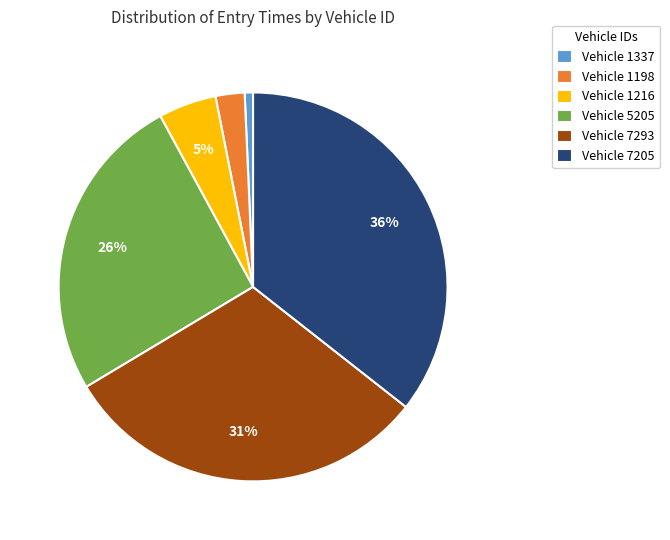

Combined, do Vehicle 1198 and Vehicle 7205 account for over 50%?

No